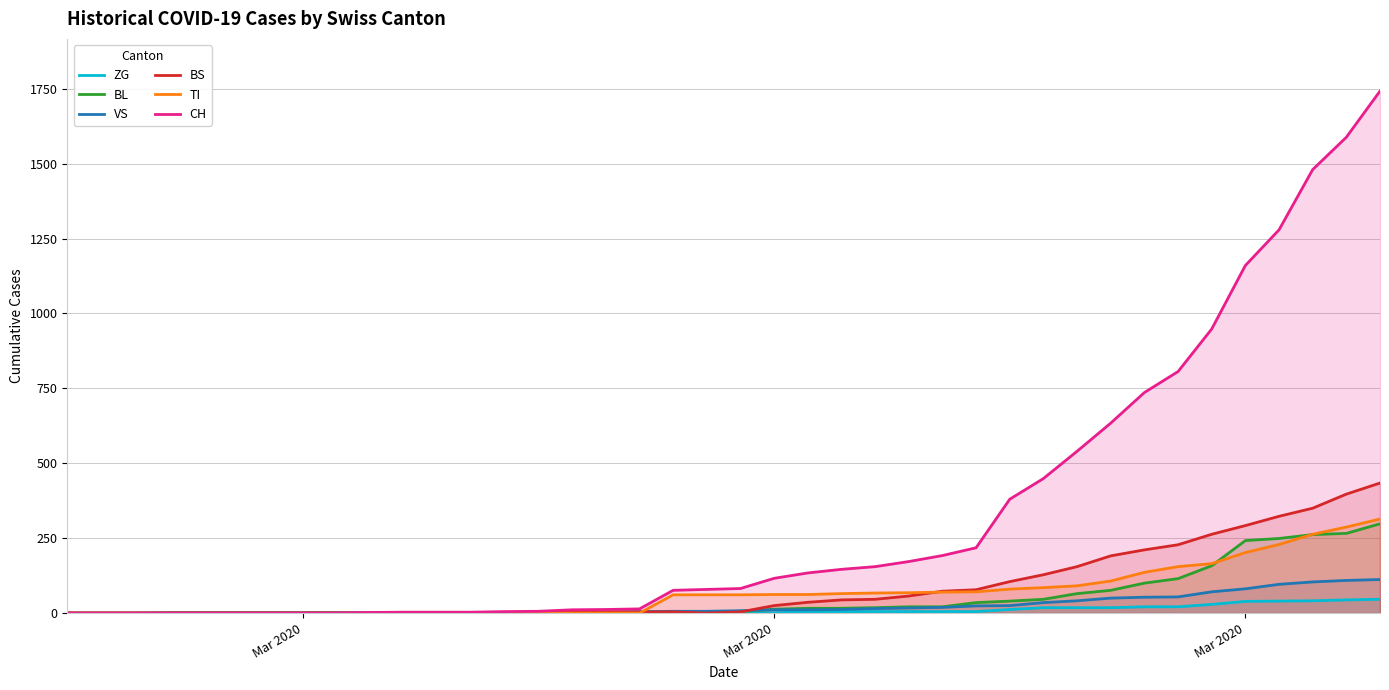

How many values in the BL series are below 5?

19